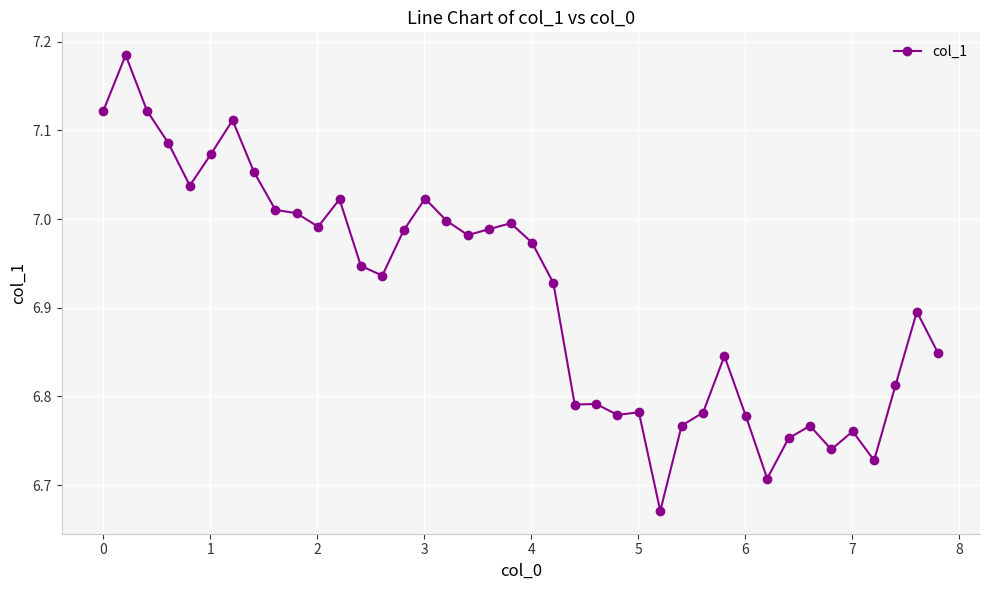

True or false: there are more than 0 points higher than both neighbors.

True